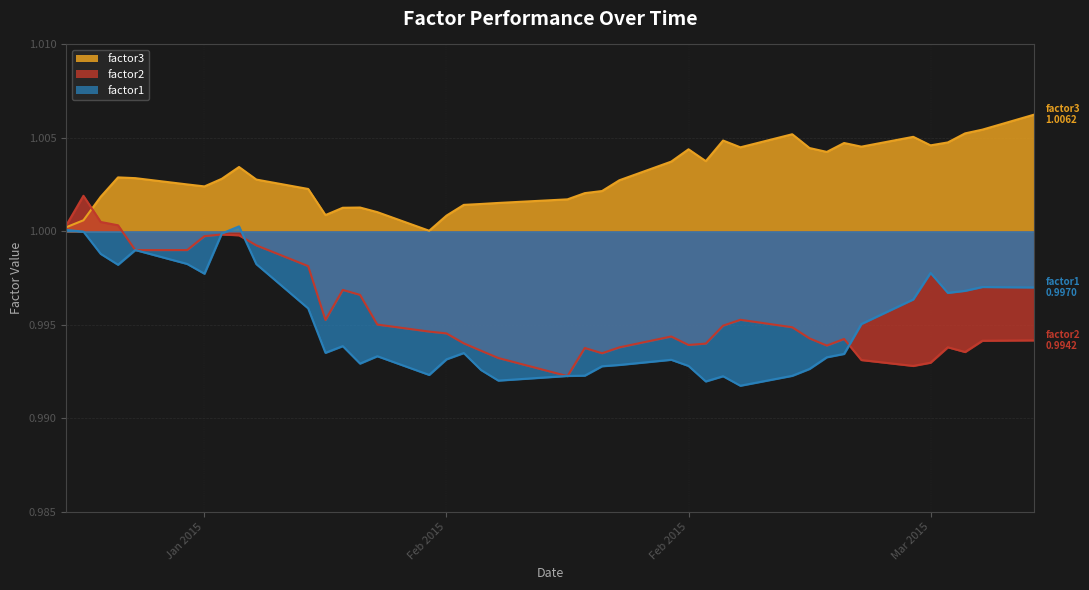

Is it true that factor1 equals 0.4 at 29?

False